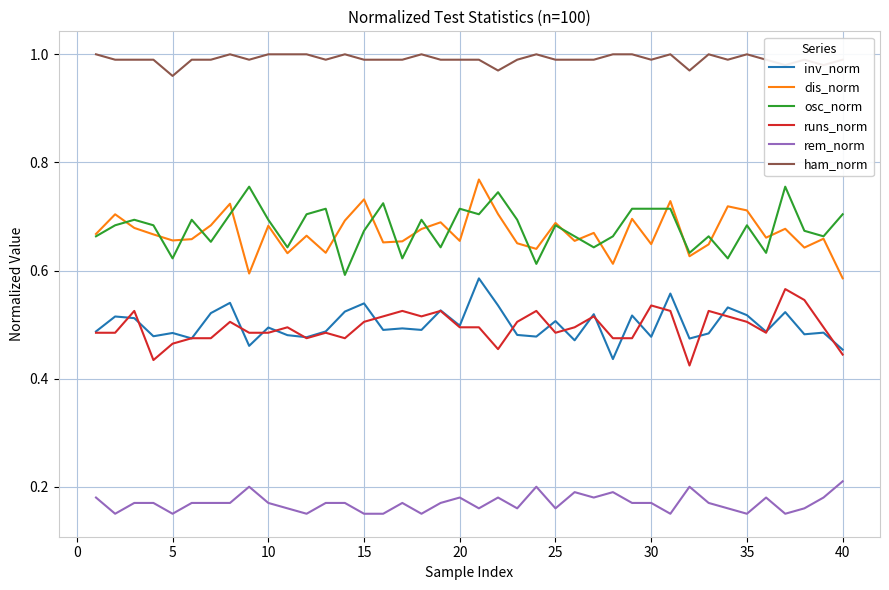

What are all the series names shown in the legend?

inv_norm, dis_norm, osc_norm, runs_norm, rem_norm, ham_norm